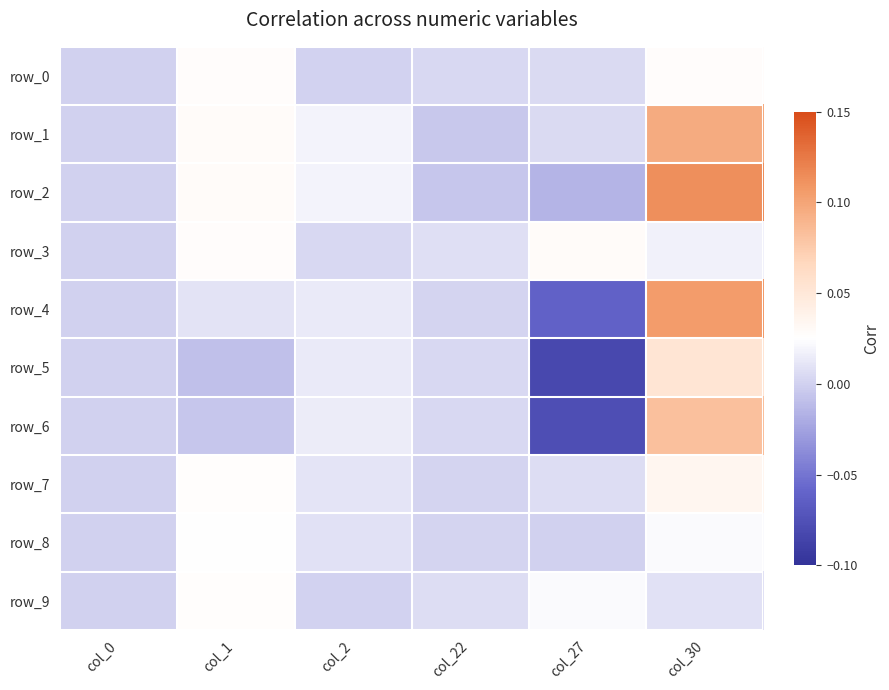

At col_0, list the series in order from smallest to largest.

row_0, row_1, row_2, row_3, row_4, row_5, row_6, row_7, row_8, row_9